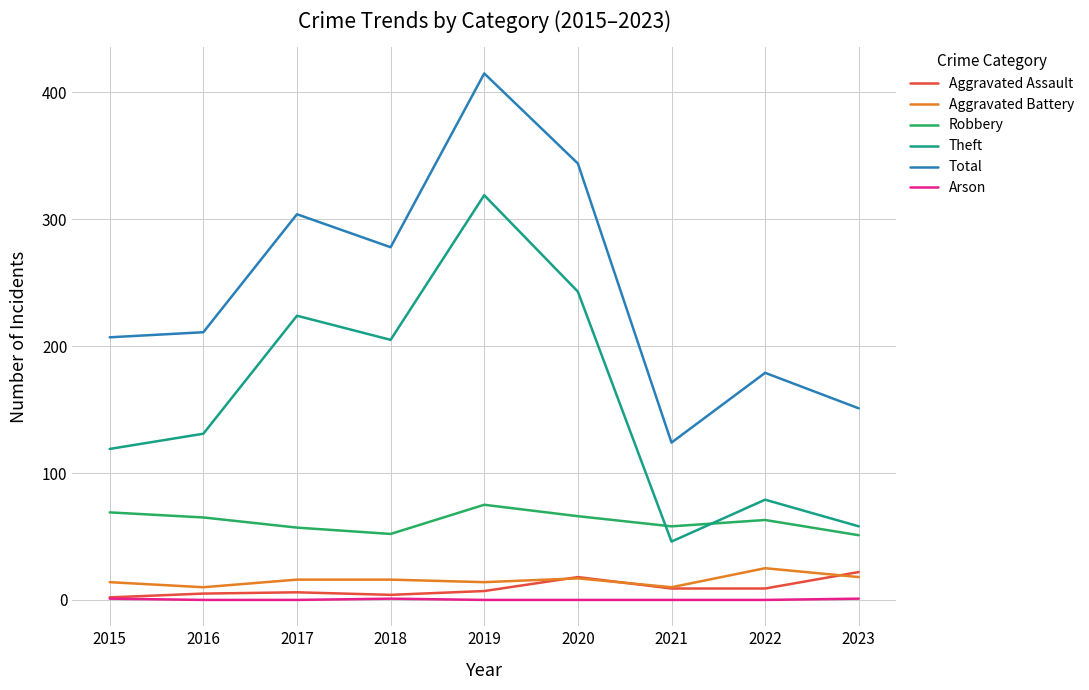

At which category does the chart reach its peak across all series?

2019